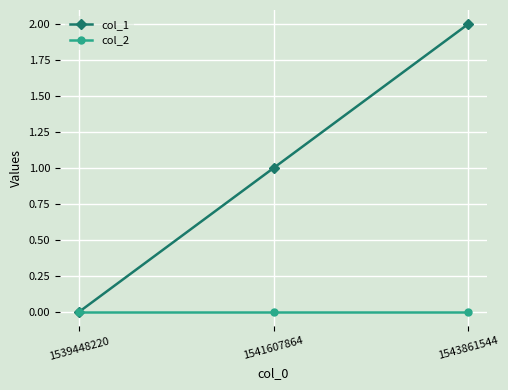

The value of col_1 at 1543861544 is 2. True or false?

True